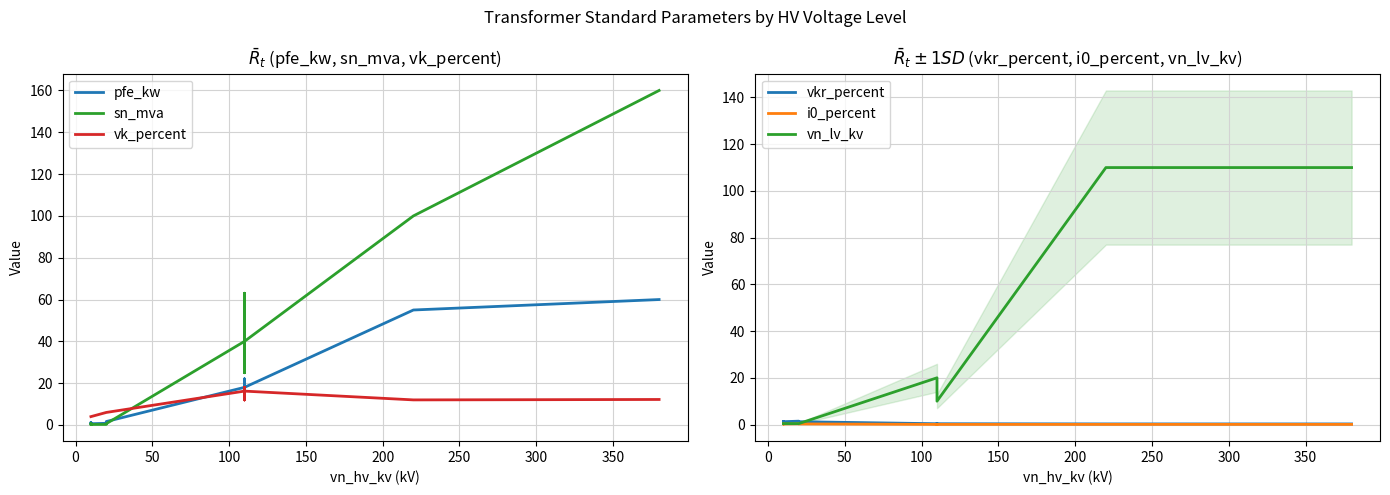

Is the value of pfe_kw at 0 greater than the value of vk_percent at 350?

No